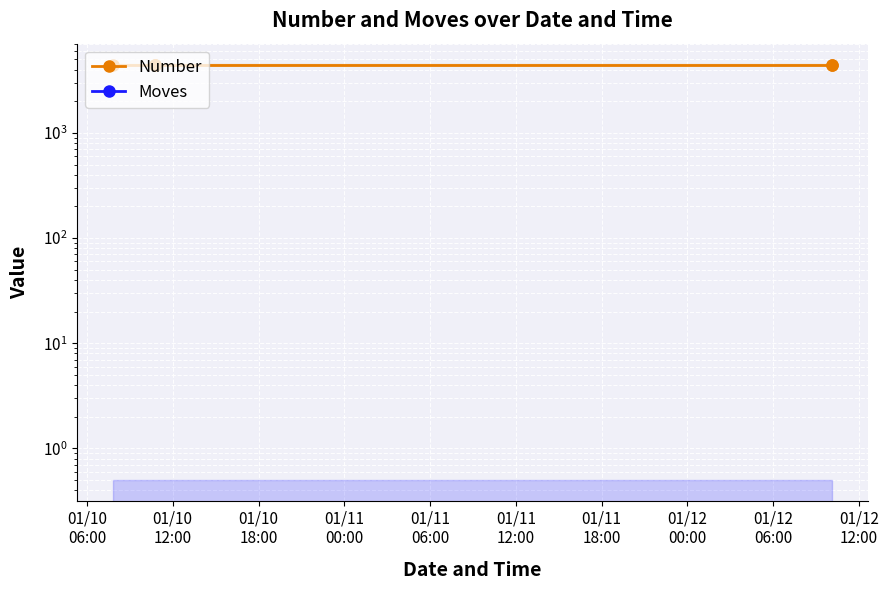

What is the spread (max minus min) of values at 01/10
12:00?

4434